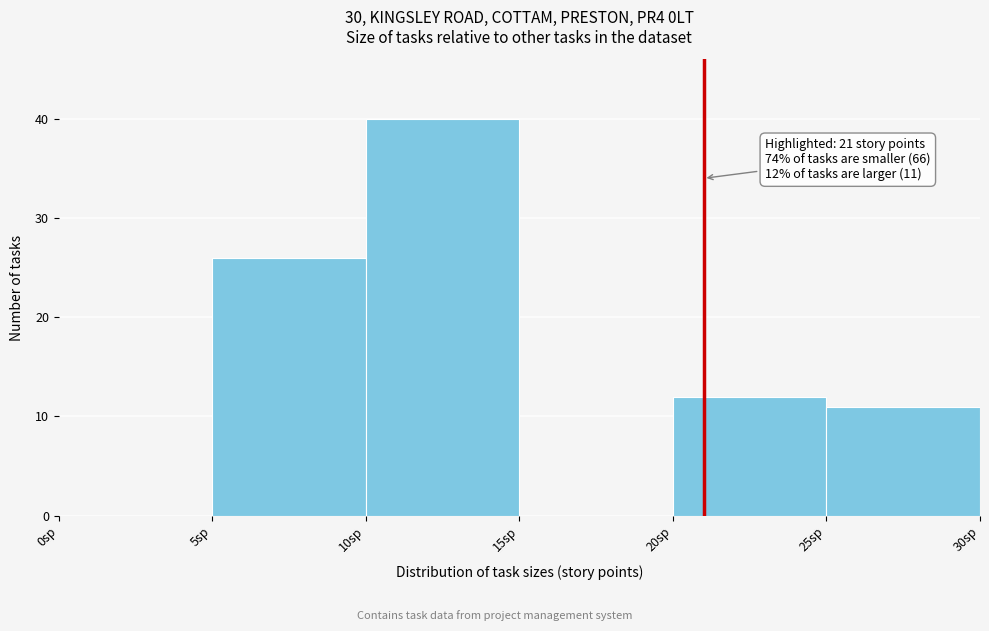

Which range on the x-axis has the tallest bar?

10 to 15